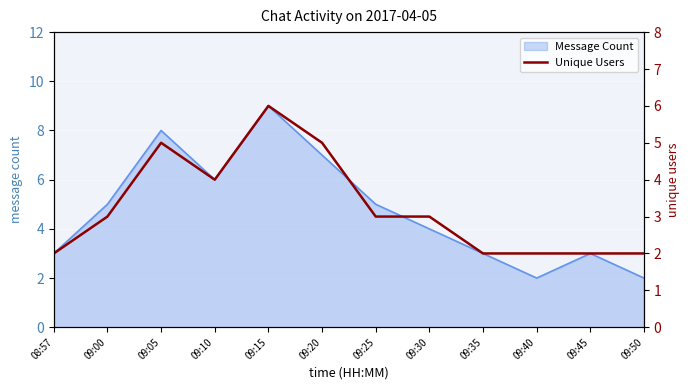

The value of Message Count at 08:57 is 3. True or false?

True